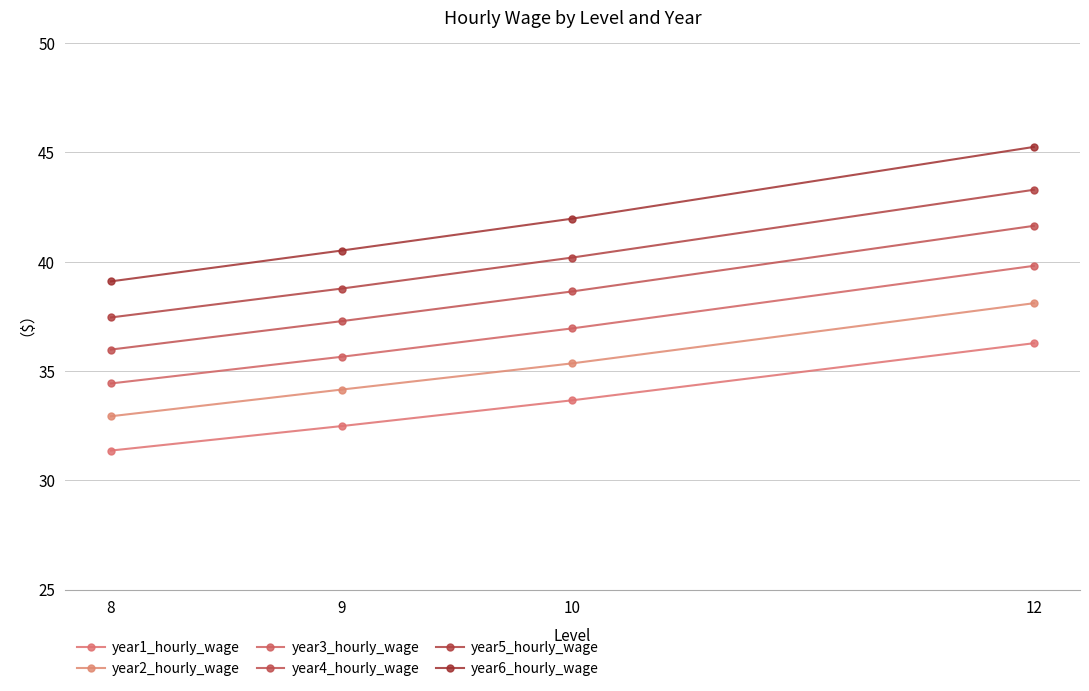

What is the greatest value displayed?

45.2